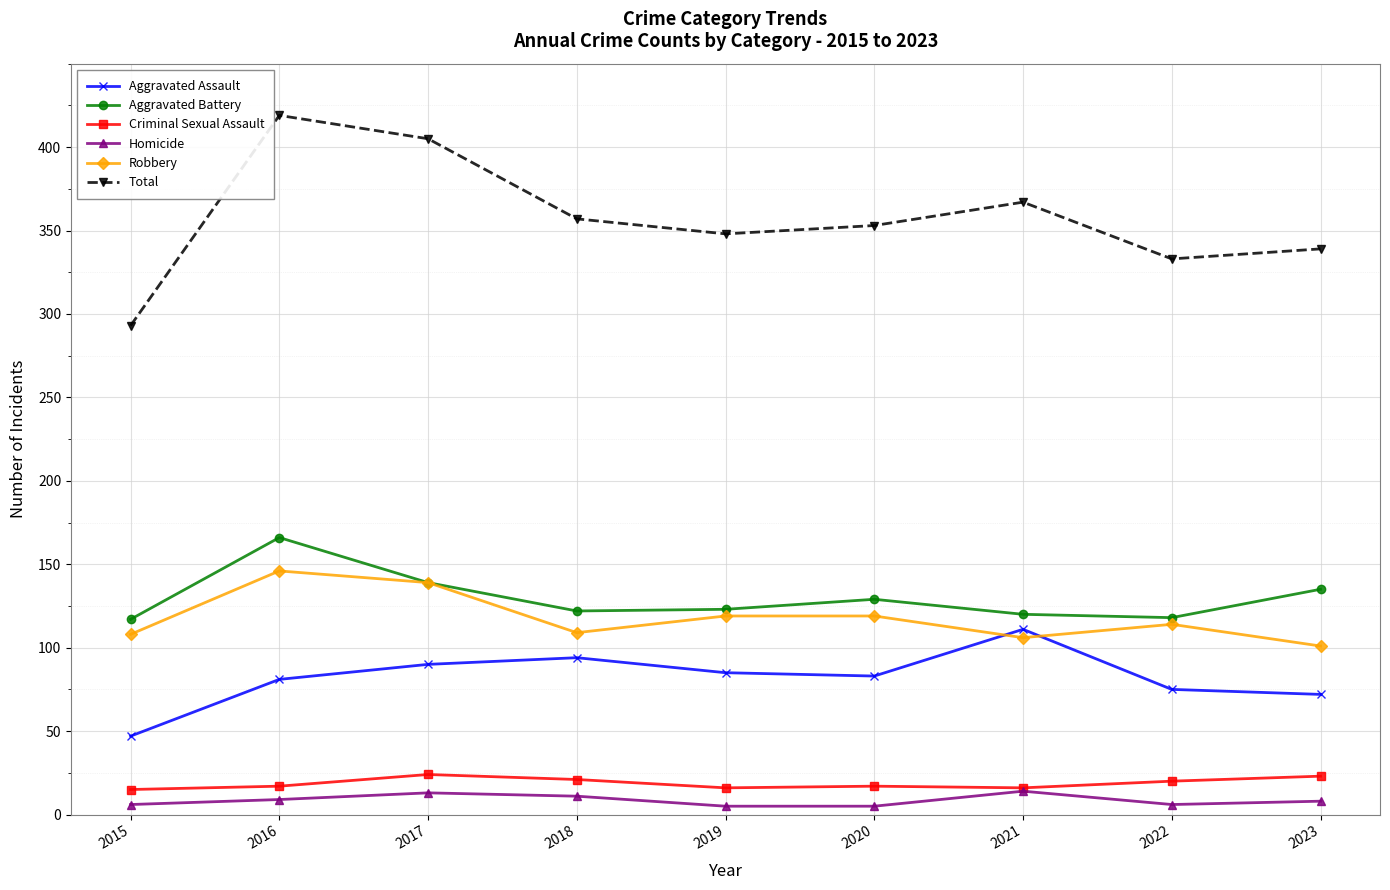

Which series changed the most between 2016 and 2018?

Total